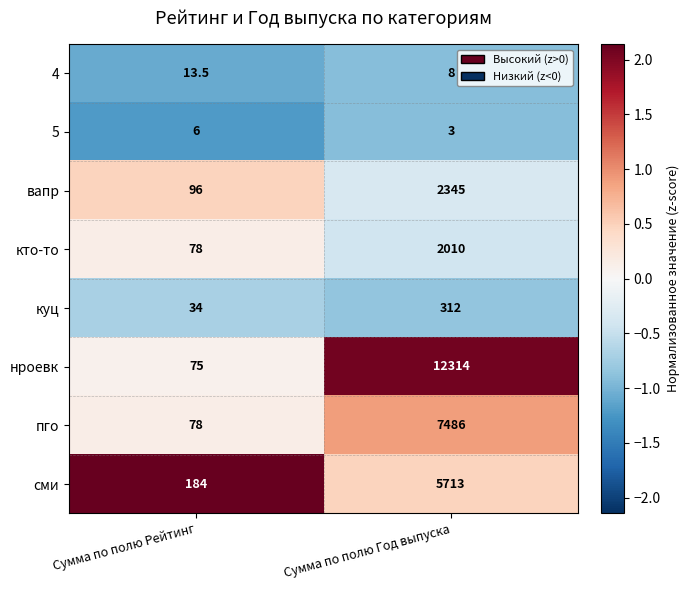

What is the maximum value shown in the chart?

12314.0